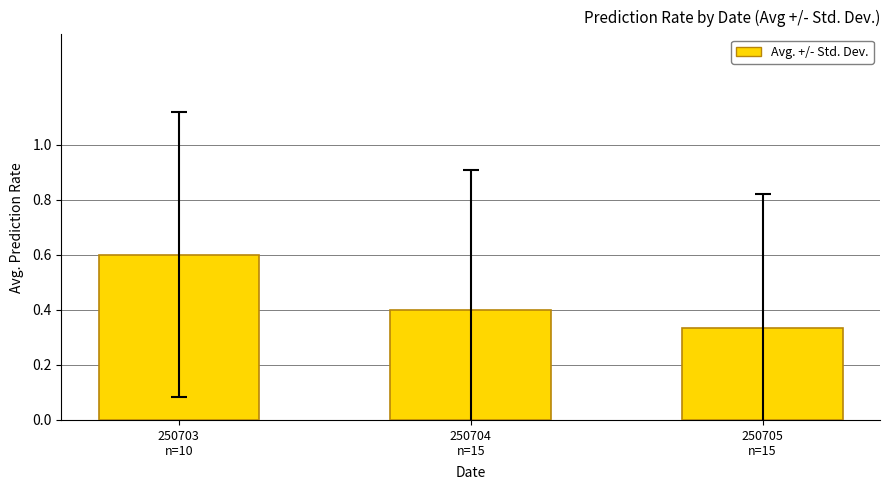

What is the maximum value shown in the chart?

0.6